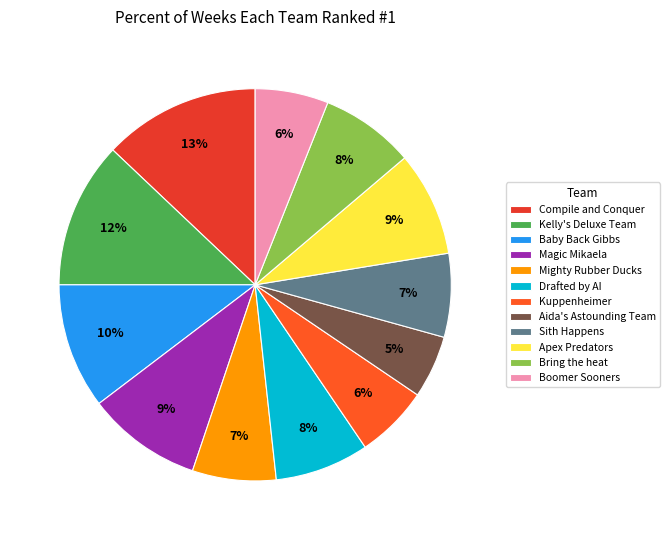

Count the number of slices in the pie.

12